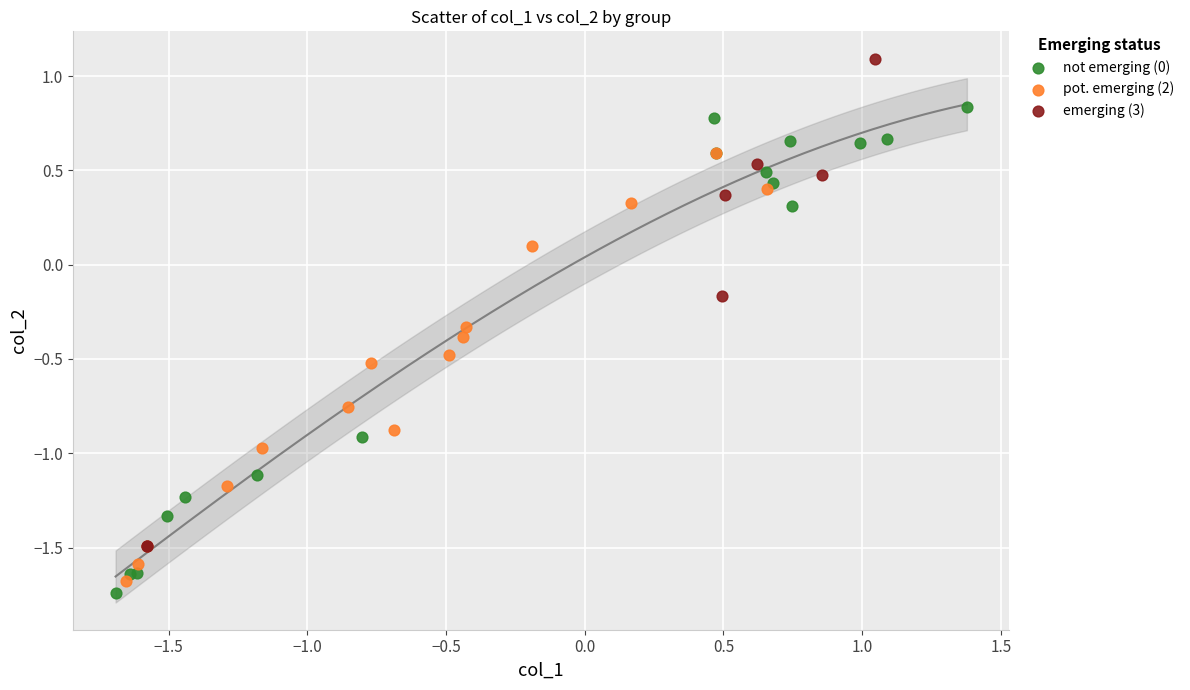

What are all the series names shown in the legend?

not emerging (0), pot. emerging (2), emerging (3)